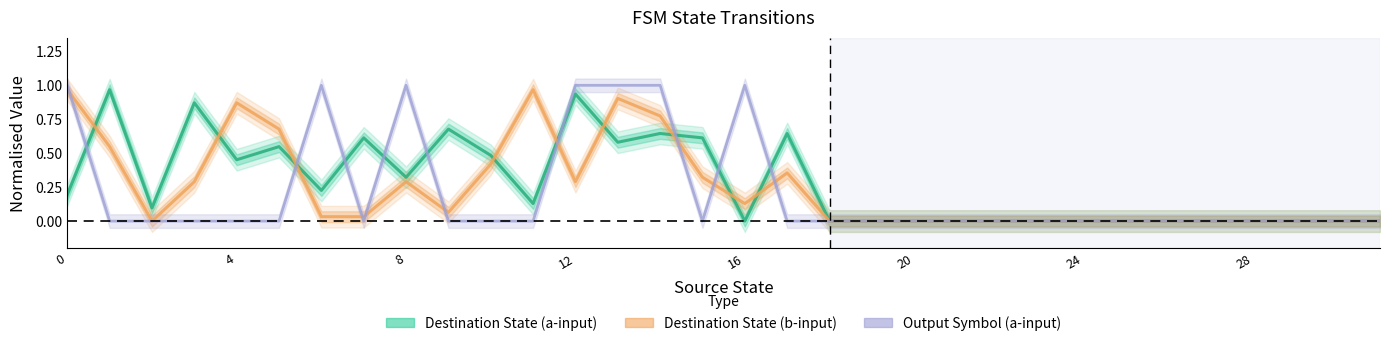

How many data points does each series have?

32